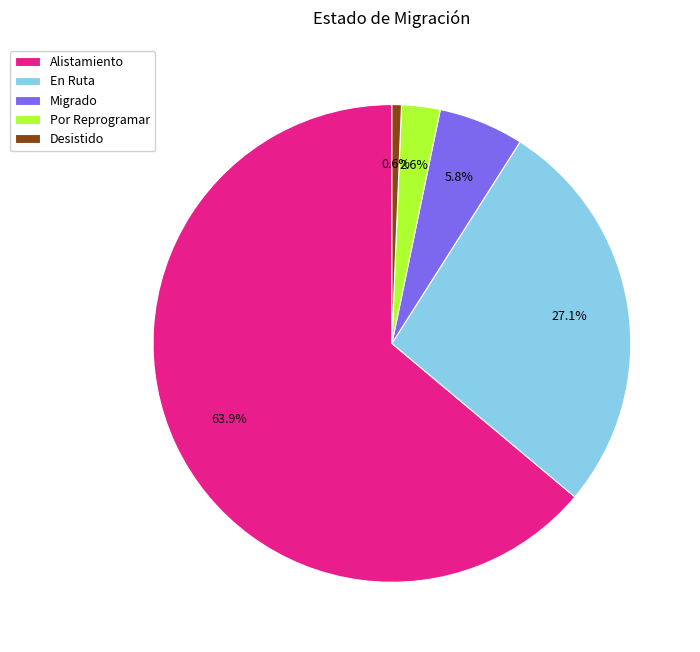

Combined, what portion of the pie is Migrado and Desistido?

6.4%